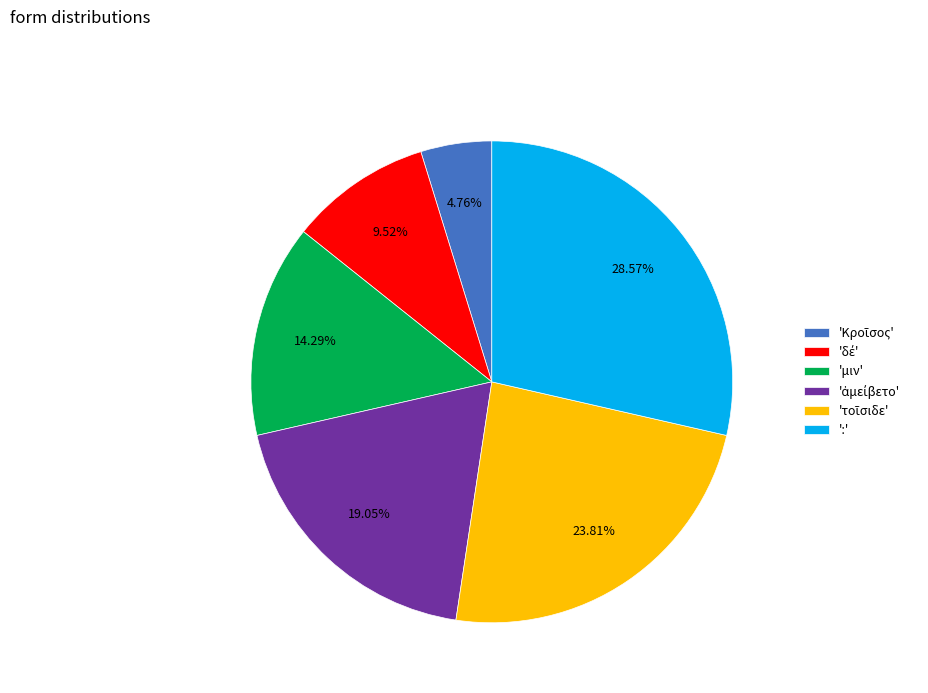

What is the largest slice in the pie chart?

':'